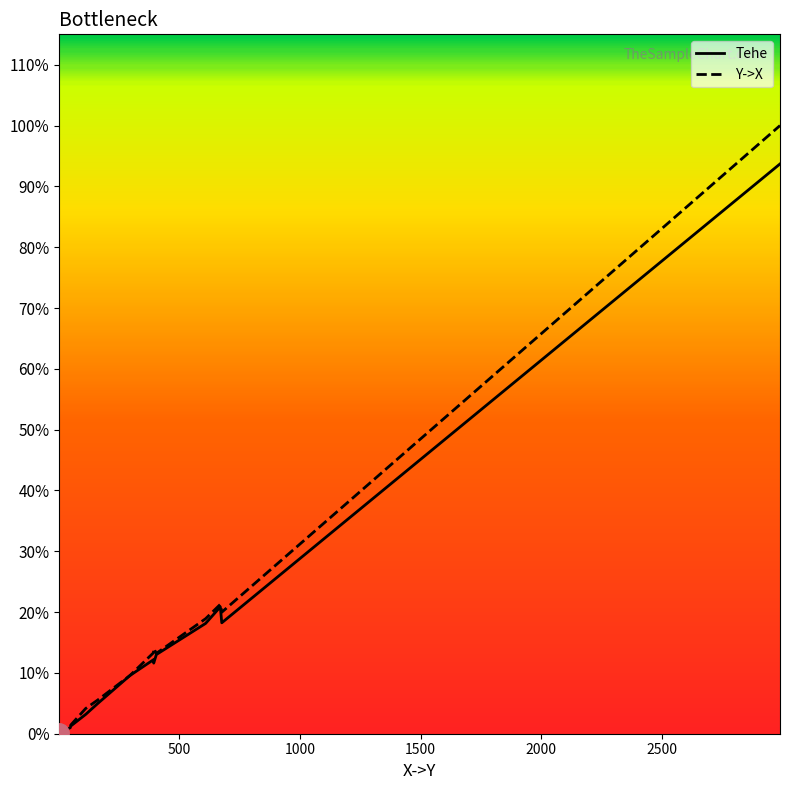

What are all the series names shown in the legend?

Tehe, Y->X